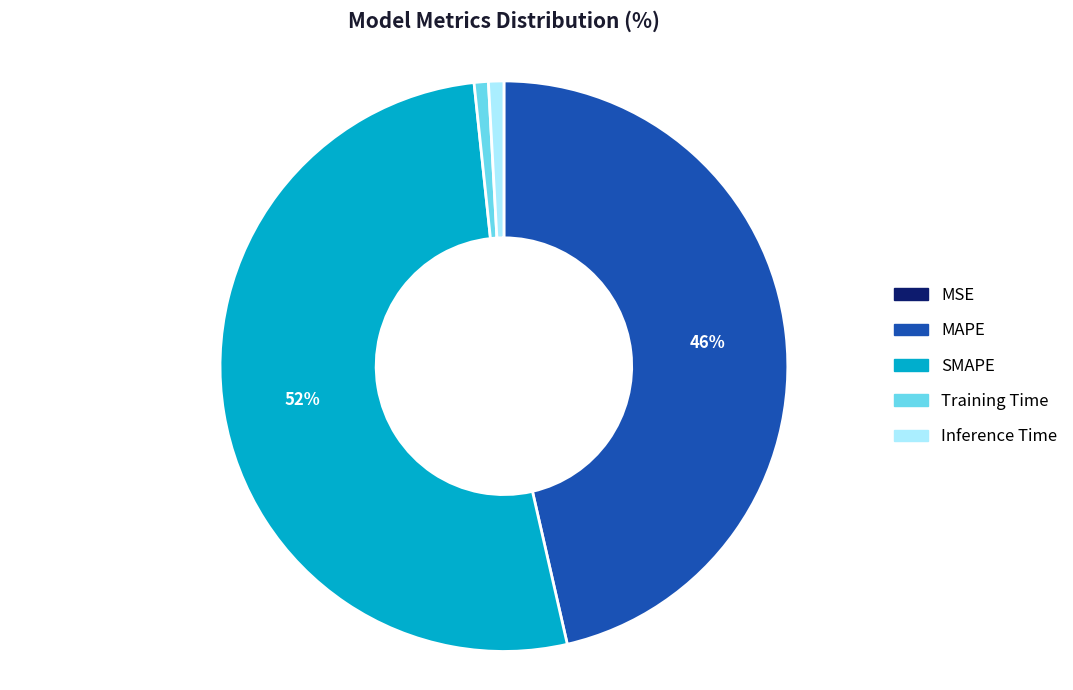

Which category accounts for the majority?

SMAPE